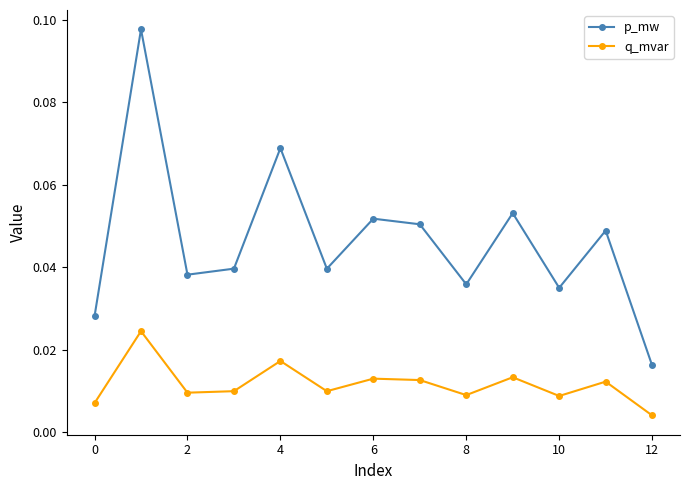

True or false: p_mw and q_mvar intersect in this chart.

False